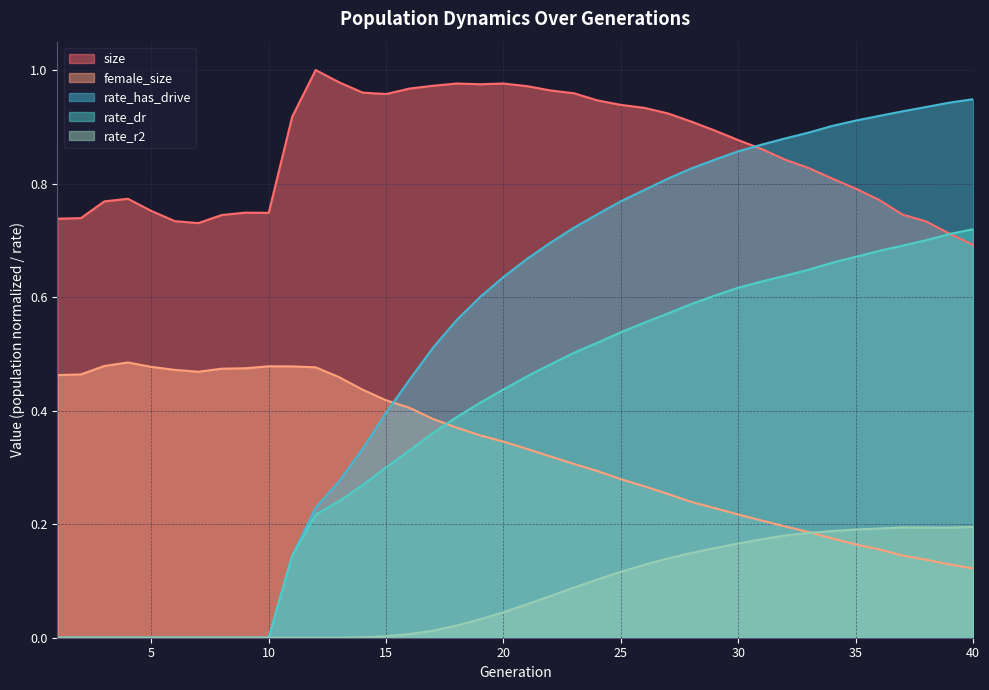

Reading left to right, extract all data points from this chart.

size: 1=0.7	2=0.7	3=0.8	4=0.8	5=0.8	6=0.7	7=0.7	8=0.7	9=0.7	10=0.7	11=0.9	12=1.0	13=1.0	14=1.0	15=1.0	16=1.0	17=1.0	18=1.0	19=1.0	20=1.0	21=1.0	22=1.0	23=1.0	24=0.9	25=0.9	26=0.9	27=0.9	28=0.9	29=0.9	30=0.9	31=0.9	32=0.8	33=0.8	34=0.8	35=0.8	36=0.8	37=0.7	38=0.7	39=0.7	40=0.7
female_size: 1=0.5	2=0.5	3=0.5	4=0.5	5=0.5	6=0.5	7=0.5	8=0.5	9=0.5	10=0.5	11=0.5	12=0.5	13=0.5	14=0.4	15=0.4	16=0.4	17=0.4	18=0.4	19=0.4	20=0.3	21=0.3	22=0.3	23=0.3	24=0.3	25=0.3	26=0.3	27=0.3	28=0.2	29=0.2	30=0.2	31=0.2	32=0.2	33=0.2	34=0.2	35=0.2	36=0.2	37=0.1	38=0.1	39=0.1	40=0.1
rate_dr: 1=0.0	2=0.0	3=0.0	4=0.0	5=0.0	6=0.0	7=0.0	8=0.0	9=0.0	10=0.0	11=0.1	12=0.2	13=0.2	14=0.3	15=0.3	16=0.3	17=0.4	18=0.4	19=0.4	20=0.4	21=0.5	22=0.5	23=0.5	24=0.5	25=0.5	26=0.6	27=0.6	28=0.6	29=0.6	30=0.6	31=0.6	32=0.6	33=0.6	34=0.7	35=0.7	36=0.7	37=0.7	38=0.7	39=0.7	40=0.7
rate_has_drive: 1=0.0	2=0.0	3=0.0	4=0.0	5=0.0	6=0.0	7=0.0	8=0.0	9=0.0	10=0.0	11=0.1	12=0.2	13=0.3	14=0.3	15=0.4	16=0.5	17=0.5	18=0.6	19=0.6	20=0.6	21=0.7	22=0.7	23=0.7	24=0.7	25=0.8	26=0.8	27=0.8	28=0.8	29=0.8	30=0.9	31=0.9	32=0.9	33=0.9	34=0.9	35=0.9	36=0.9	37=0.9	38=0.9	39=0.9	40=0.9
rate_r2: 1=0.0	2=0.0	3=0.0	4=0.0	5=0.0	6=0.0	7=0.0	8=0.0	9=0.0	10=0.0	11=0.0	12=0.0	13=0.0	14=0.0	15=0.0	16=0.0	17=0.0	18=0.0	19=0.0	20=0.0	21=0.1	22=0.1	23=0.1	24=0.1	25=0.1	26=0.1	27=0.1	28=0.1	29=0.2	30=0.2	31=0.2	32=0.2	33=0.2	34=0.2	35=0.2	36=0.2	37=0.2	38=0.2	39=0.2	40=0.2